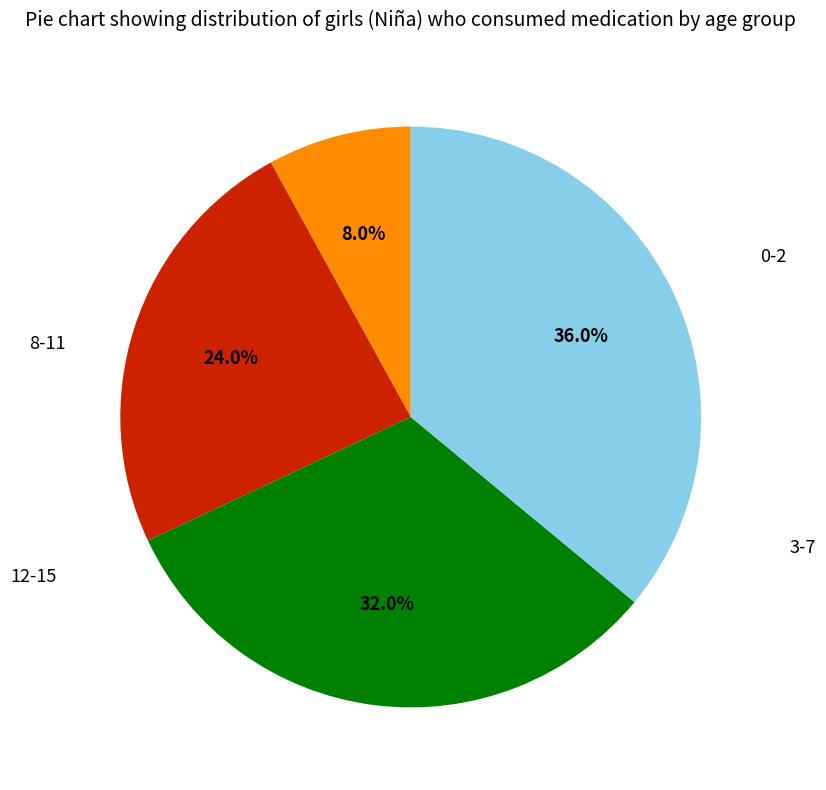

Is there any slice that represents more than half of the pie?

No